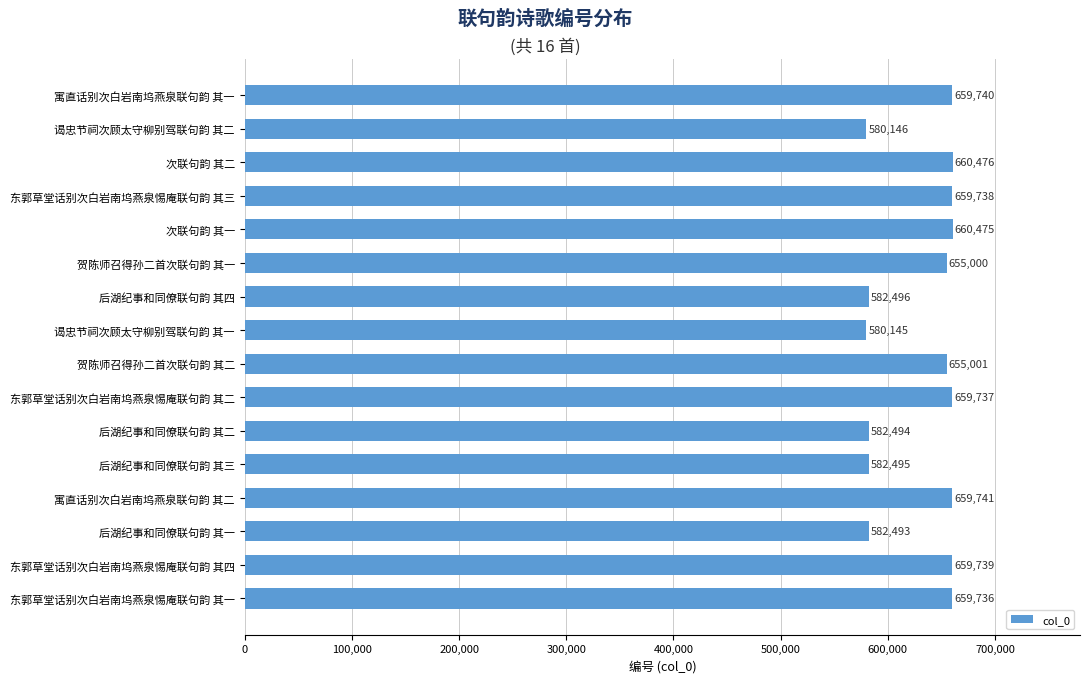

List the labels in order of value, smallest first.

谒忠节祠次顾太守柳别驾联句韵 其一, 谒忠节祠次顾太守柳别驾联句韵 其二, 后湖纪事和同僚联句韵 其一, 后湖纪事和同僚联句韵 其二, 后湖纪事和同僚联句韵 其三, 后湖纪事和同僚联句韵 其四, 贺陈师召得孙二首次联句韵 其一, 贺陈师召得孙二首次联句韵 其二, 东郭草堂话别次白岩南坞燕泉惕庵联句韵 其一, 东郭草堂话别次白岩南坞燕泉惕庵联句韵 其二, 东郭草堂话别次白岩南坞燕泉惕庵联句韵 其三, 东郭草堂话别次白岩南坞燕泉惕庵联句韵 其四, 寓直话别次白岩南坞燕泉联句韵 其一, 寓直话别次白岩南坞燕泉联句韵 其二, 次联句韵 其一, 次联句韵 其二